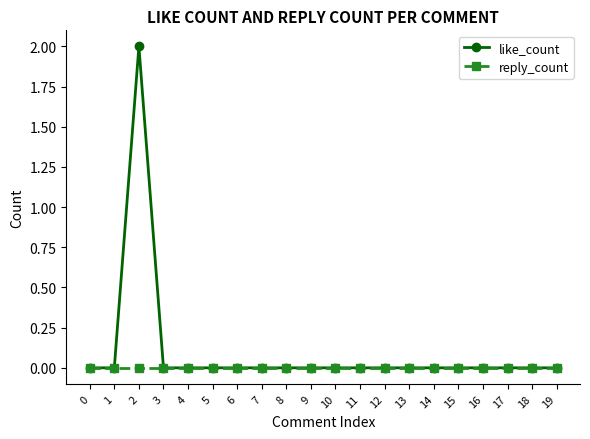

Does the chart display data point markers on the line(s)?

Yes